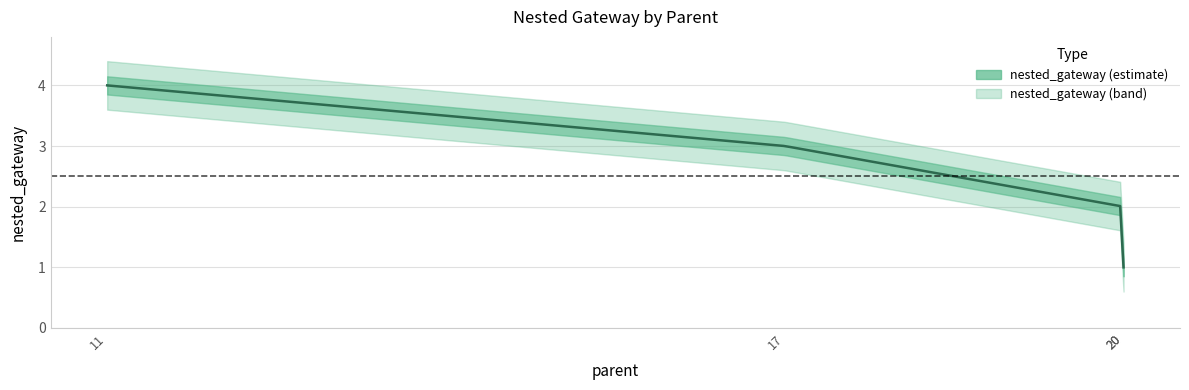

At which label does the data first exceed 3?

11